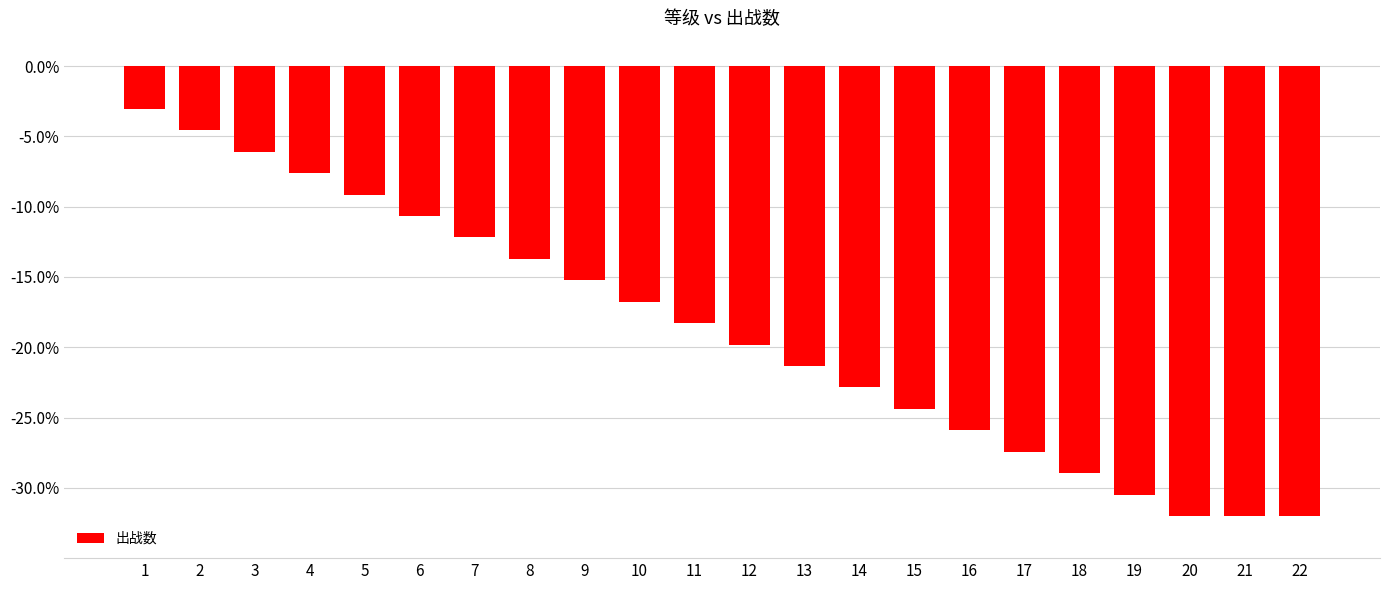

What is the value of the 17th bar from the left?

-27.4